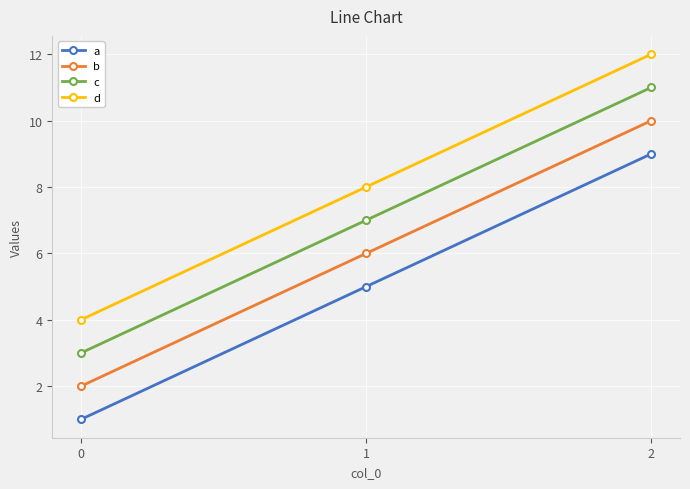

What is the total value across all series at 2?

42